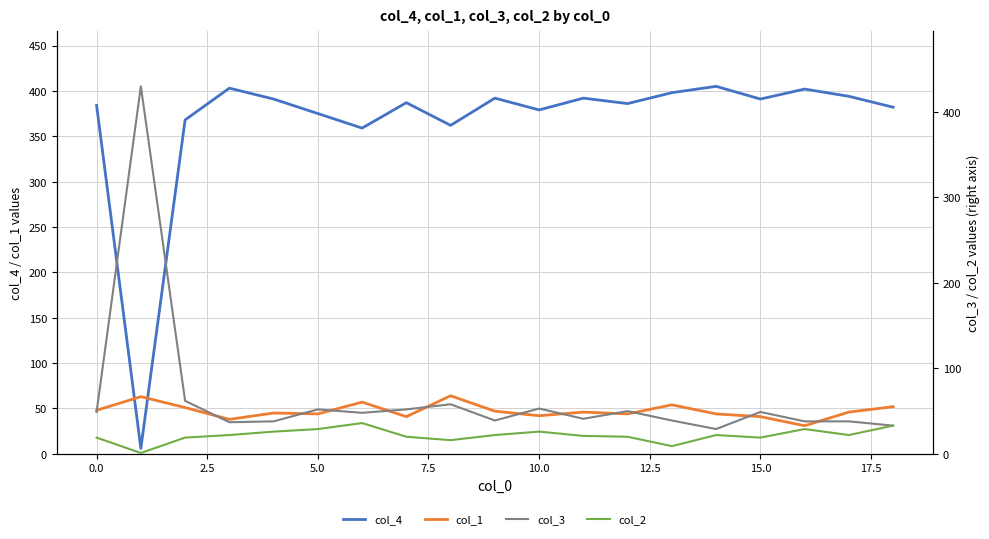

The col_3 series shows 84 at 10. True or false?

False